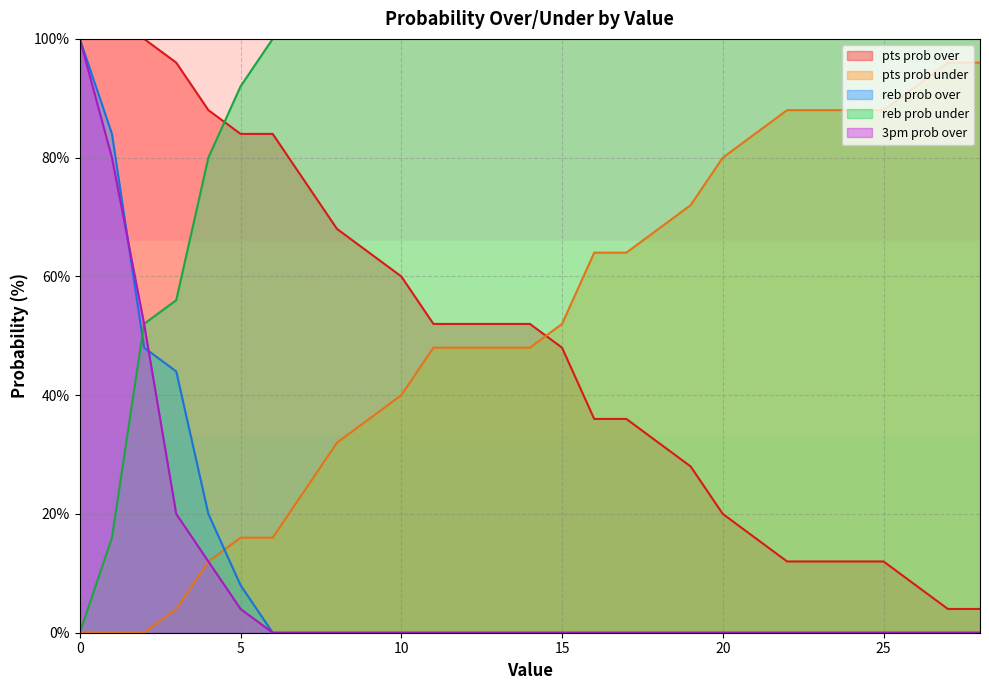

Reading right to left, extract all data points from this chart.

pts prob over: 28=4	27=4	26=8	25=12	24=12	23=12	22=12	21=16	20=20	19=28	18=32	17=36	16=36	15=48	14=52	13=52	12=52	11=52	10=60	9=64	8=68	7=76	6=84	5=84	4=88	3=96	2=100	1=100	0=100
pts prob under: 28=96	27=96	26=92	25=88	24=88	23=88	22=88	21=84	20=80	19=72	18=68	17=64	16=64	15=52	14=48	13=48	12=48	11=48	10=40	9=36	8=32	7=24	6=16	5=16	4=12	3=4	2=0	1=0	0=0
reb prob over: 28=0	27=0	26=0	25=0	24=0	23=0	22=0	21=0	20=0	19=0	18=0	17=0	16=0	15=0	14=0	13=0	12=0	11=0	10=0	9=0	8=0	7=0	6=0	5=8	4=20	3=44	2=48	1=84	0=100
reb prob under: 28=100	27=100	26=100	25=100	24=100	23=100	22=100	21=100	20=100	19=100	18=100	17=100	16=100	15=100	14=100	13=100	12=100	11=100	10=100	9=100	8=100	7=100	6=100	5=92	4=80	3=56	2=52	1=16	0=0
3pm prob over: 28=0	27=0	26=0	25=0	24=0	23=0	22=0	21=0	20=0	19=0	18=0	17=0	16=0	15=0	14=0	13=0	12=0	11=0	10=0	9=0	8=0	7=0	6=0	5=4	4=12	3=20	2=52	1=80	0=100